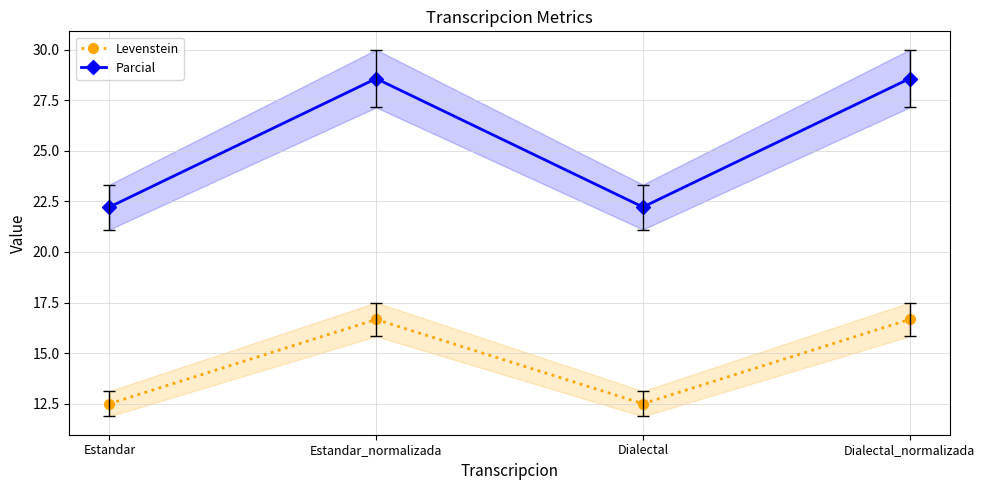

Reading left to right, extract all data points from this chart.

Levenstein: Estandar=12.5	Estandar_normalizada=16.7	Dialectal=12.5	Dialectal_normalizada=16.7
Parcial: Estandar=22.2	Estandar_normalizada=28.6	Dialectal=22.2	Dialectal_normalizada=28.6